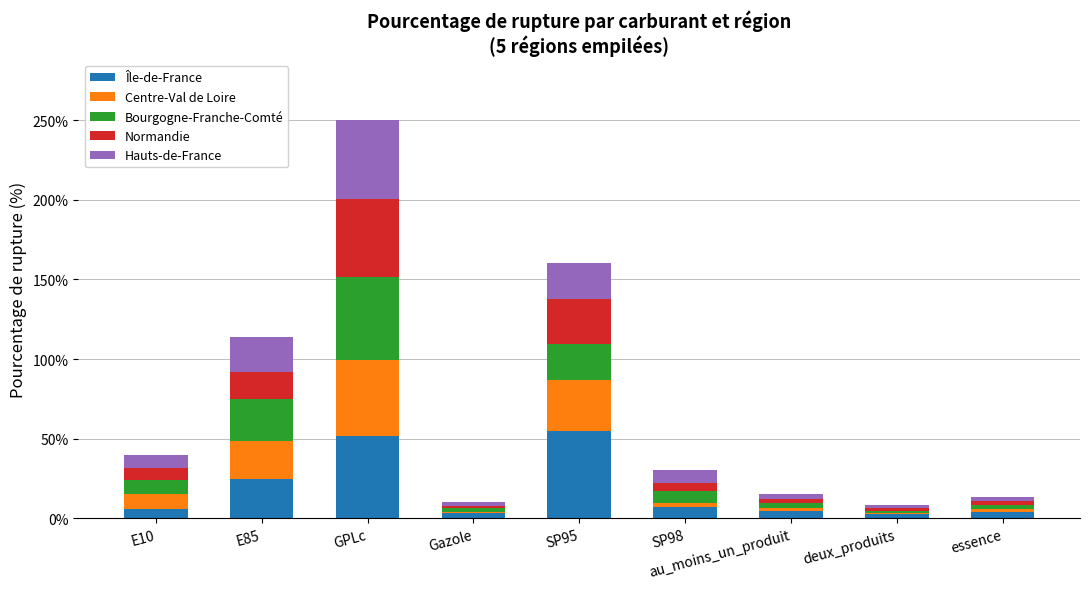

The Île-de-France series shows 54.5 at SP95. True or false?

True